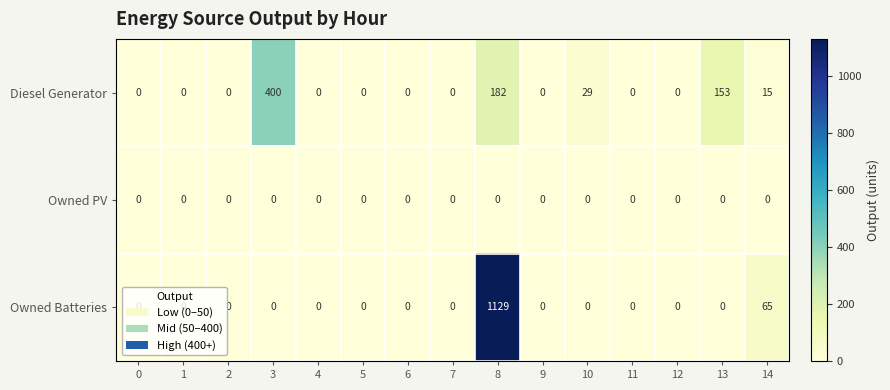

True or false: Diesel Generator has a value of -166 at 9.

False